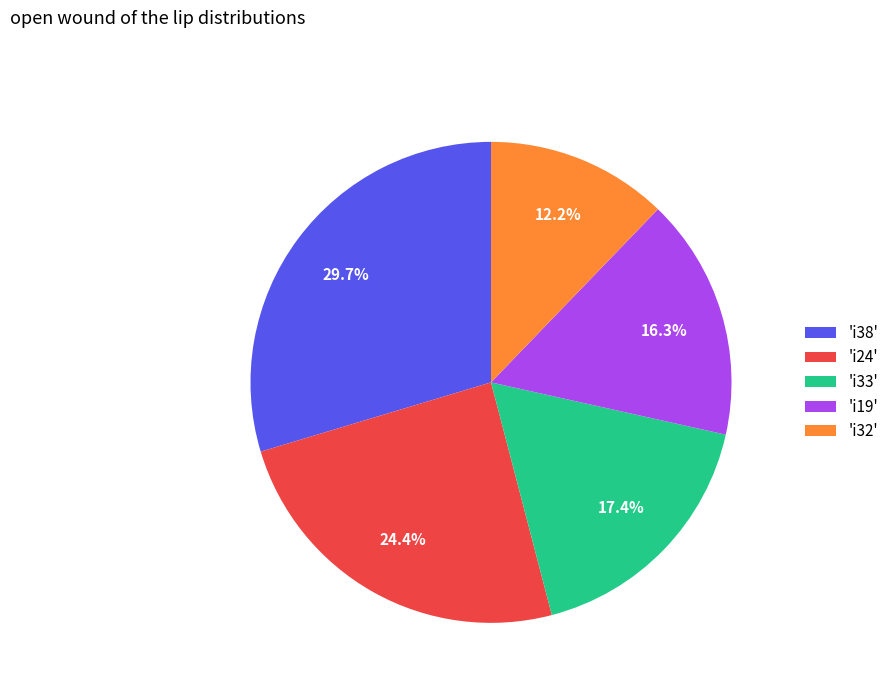

Rank the categories by value from highest to lowest.

'i38', 'i24', 'i33', 'i19', 'i32'